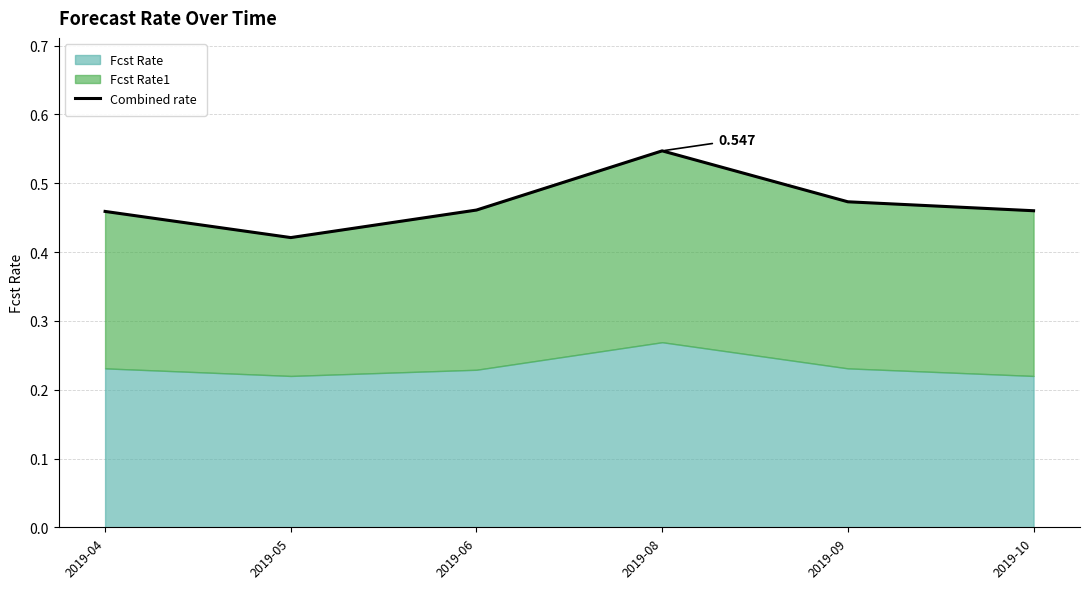

The chart shows a value of 0.4 at 2019-05. True or false?

True